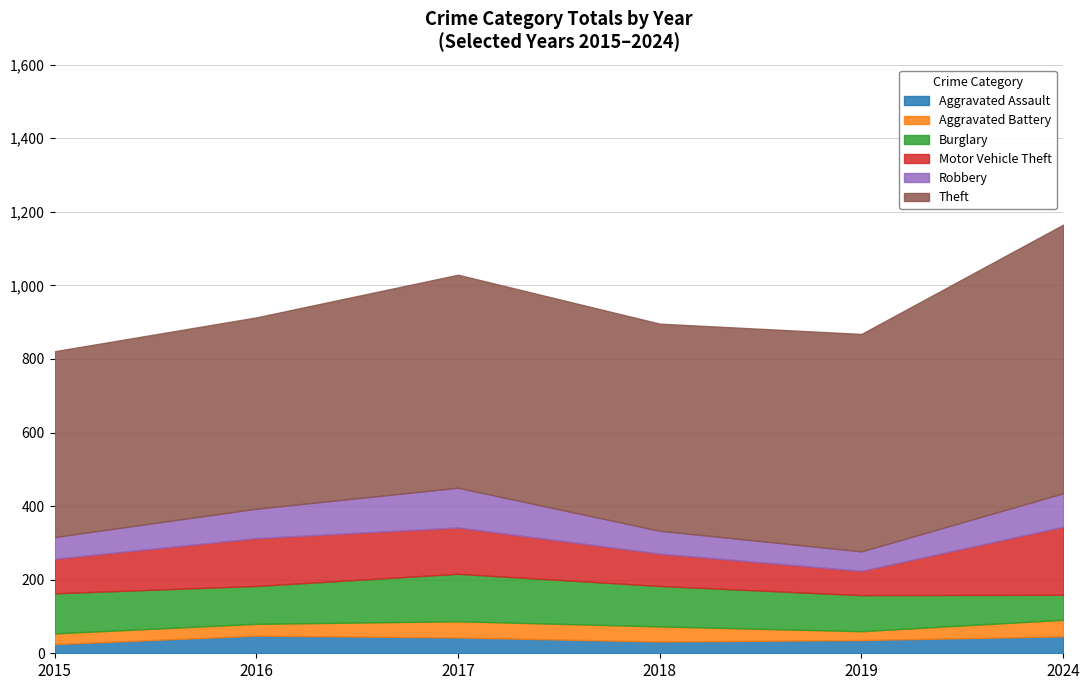

What is the sum of the Aggravated Battery values at 2017 and 2019?

68